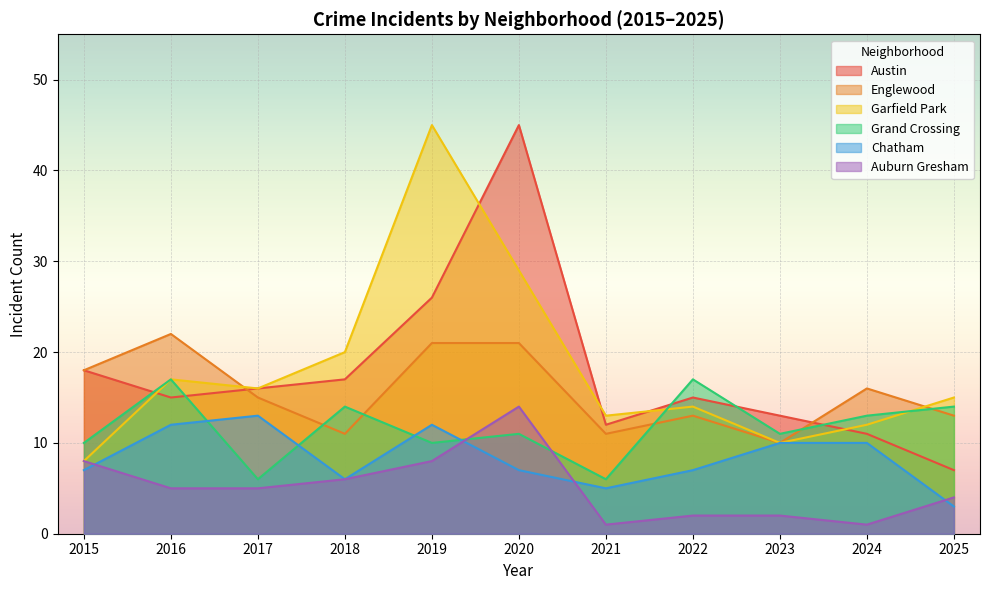

Reading right to left, list all the values displayed in this chart.

Austin: 7	11	13	15	12	45	26	17	16	15	18
Englewood: 13	16	10	13	11	21	21	11	15	22	18
Garfield Park: 15	12	10	14	13	29	45	20	16	17	8
Grand Crossing: 14	13	11	17	6	11	10	14	6	17	10
Chatham: 3	10	10	7	5	7	12	6	13	12	7
Auburn Gresham: 4	1	2	2	1	14	8	6	5	5	8